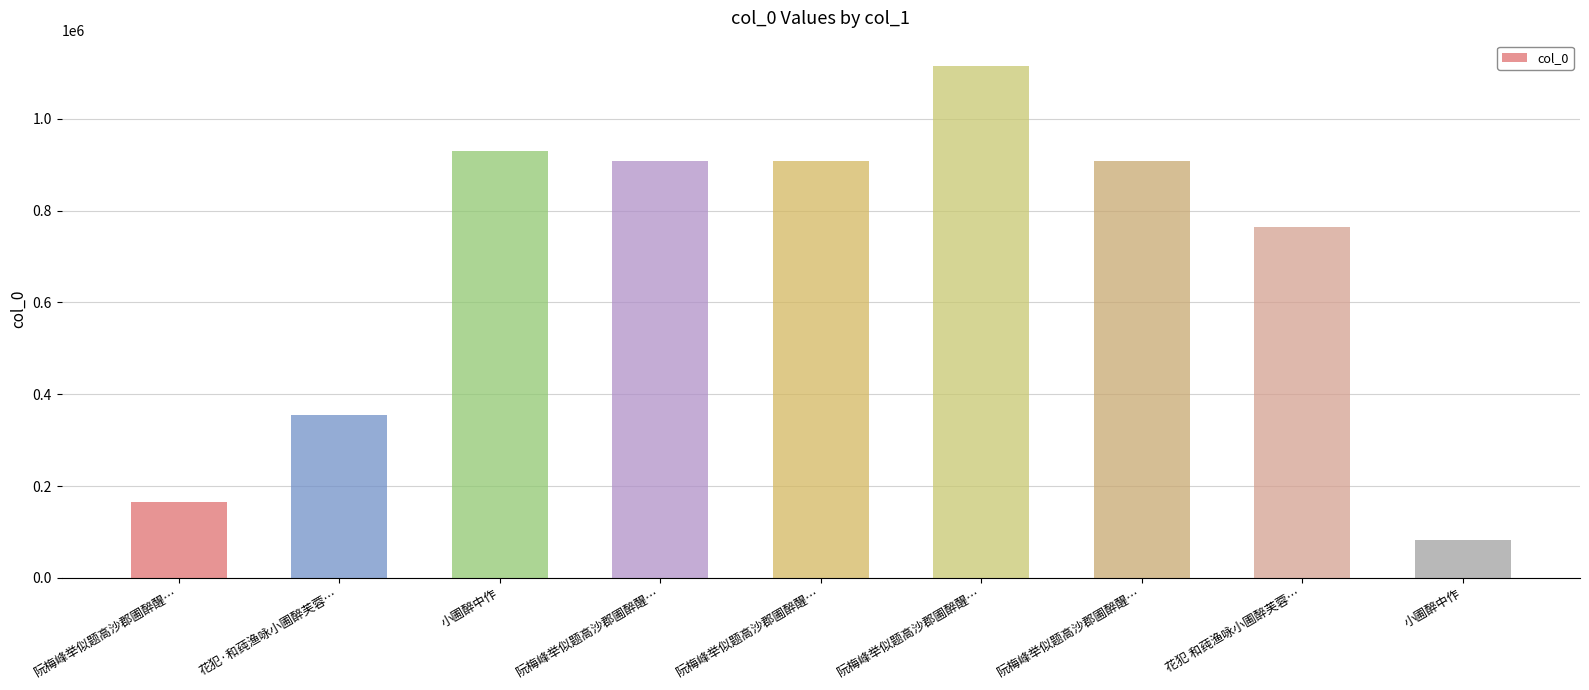

What is the change in value from 阮梅峰举似题高沙郡圃醉醒… to 花犯 和莼渔咏小圃醉芙蓉…?

-145086